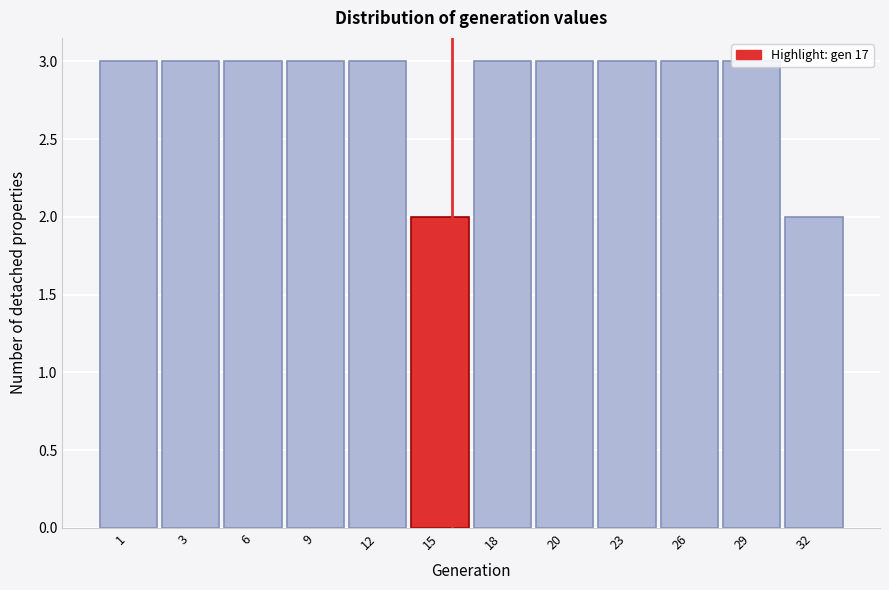

Is it true that the value at 9 is 3?

True